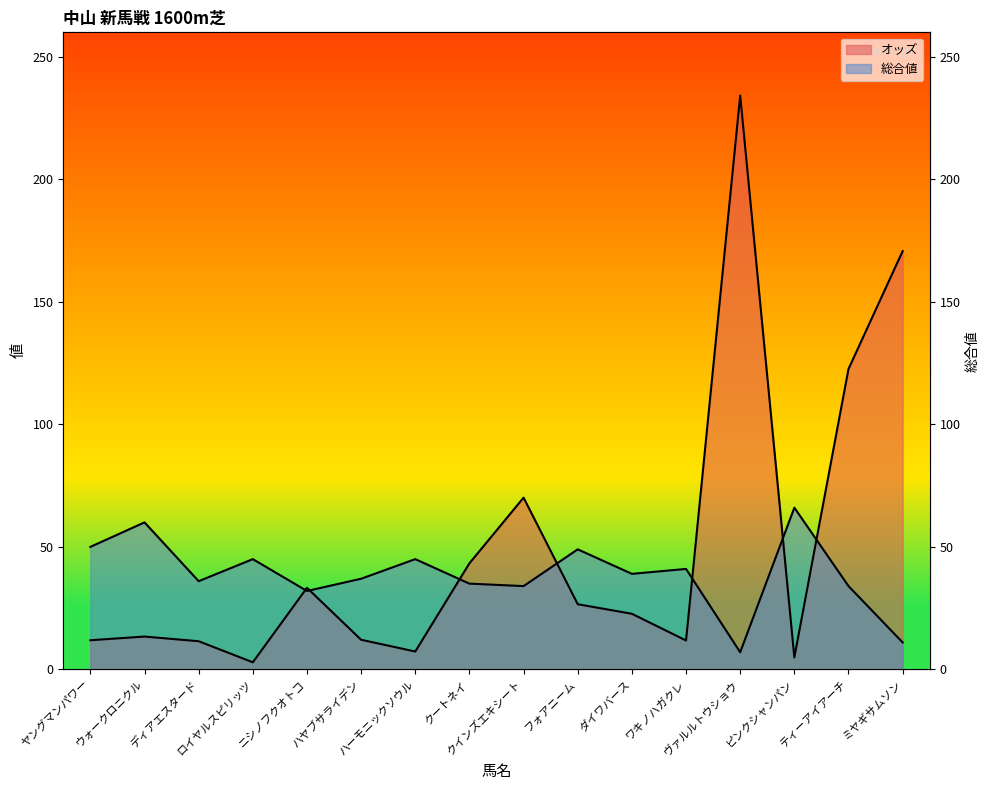

At which category does the chart reach its peak across all series?

ヴァルルトウショウ